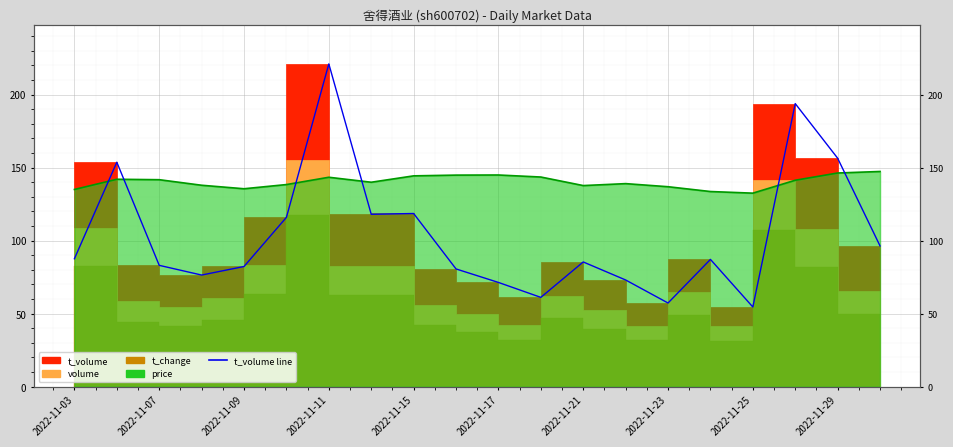

Is it true that volume equals 25.3 at 2022-11-17?

False